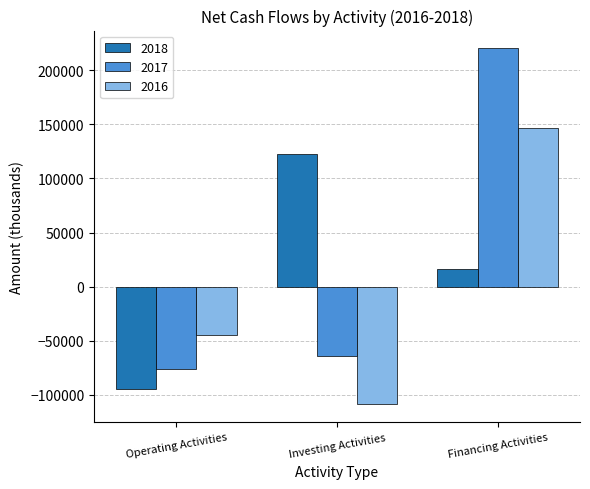

What is the label of the 3rd bar from the right?

Operating Activities